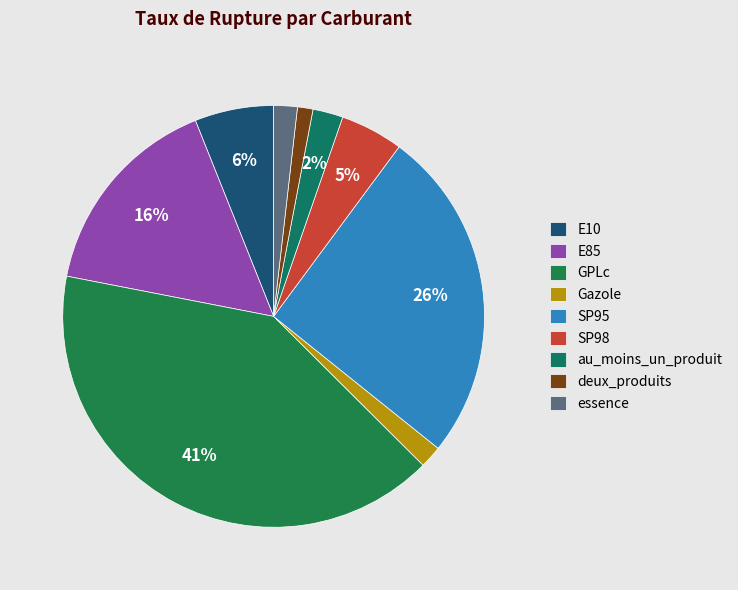

The au_moins_un_produit slice represents 2% of the pie. True or false?

True